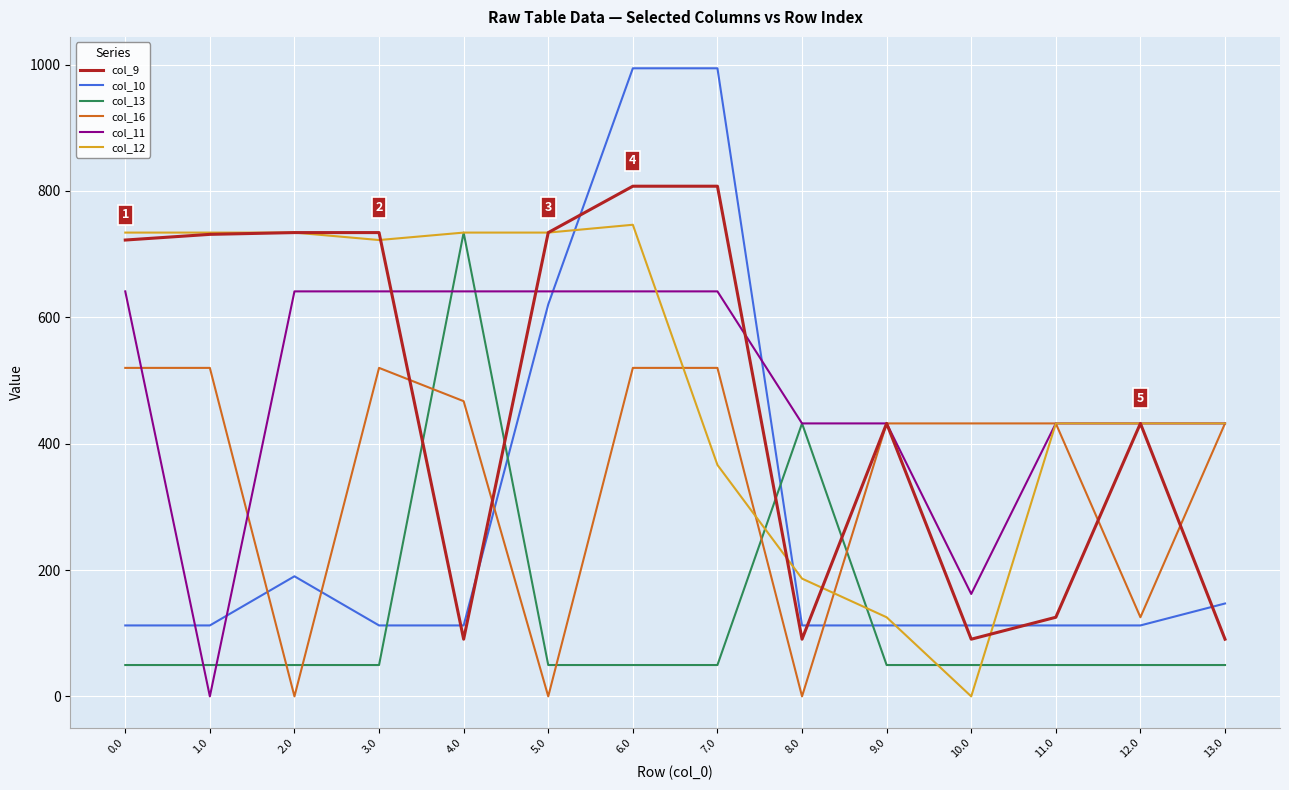

Is it true that col_16 equals 519.9 at 0.0?

True